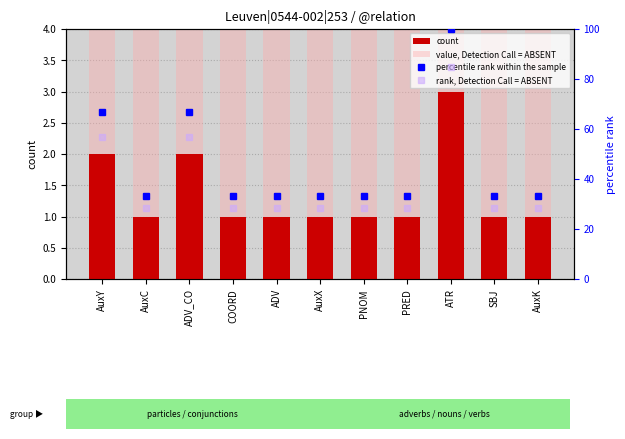

How many groups of bars are there?

11